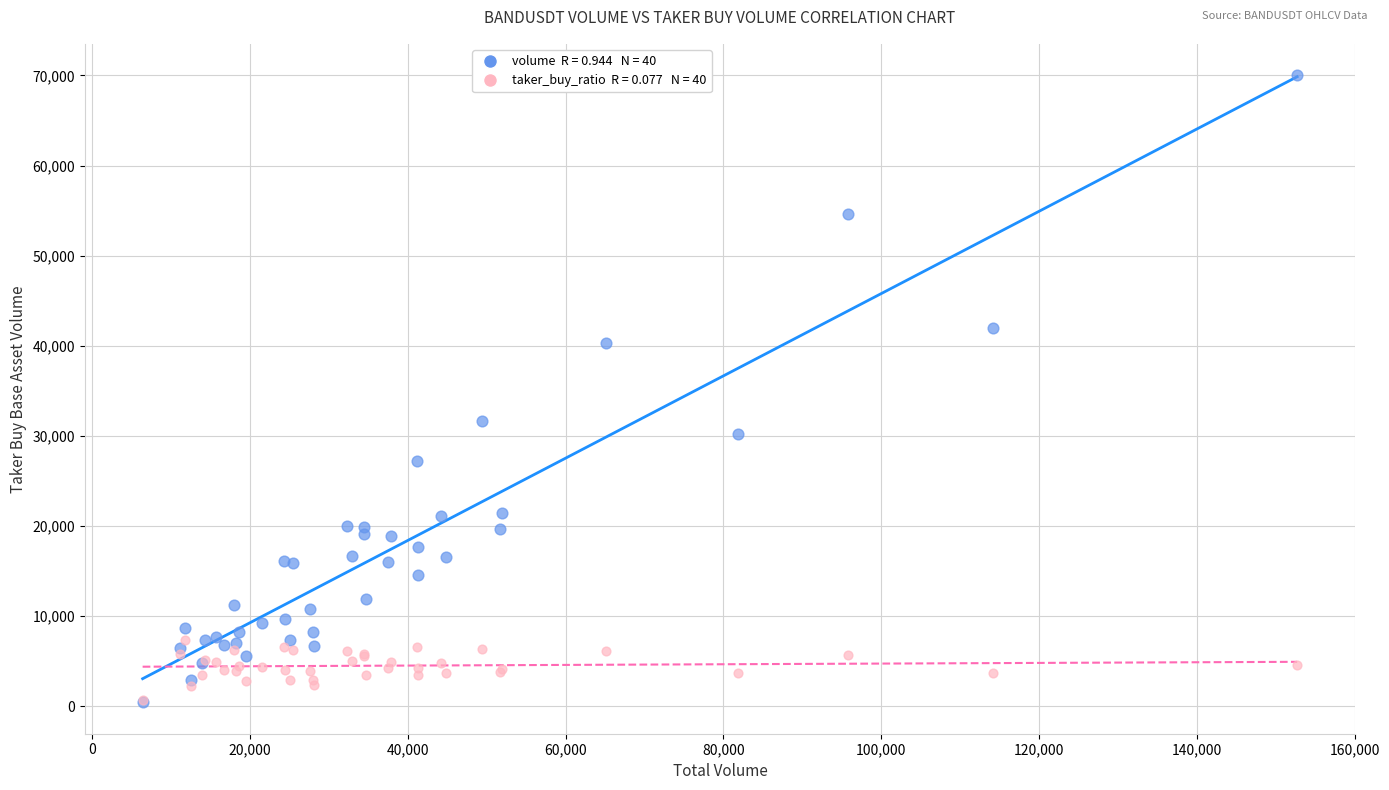

Across all series, what Y value is closest to 35239?

31709.5